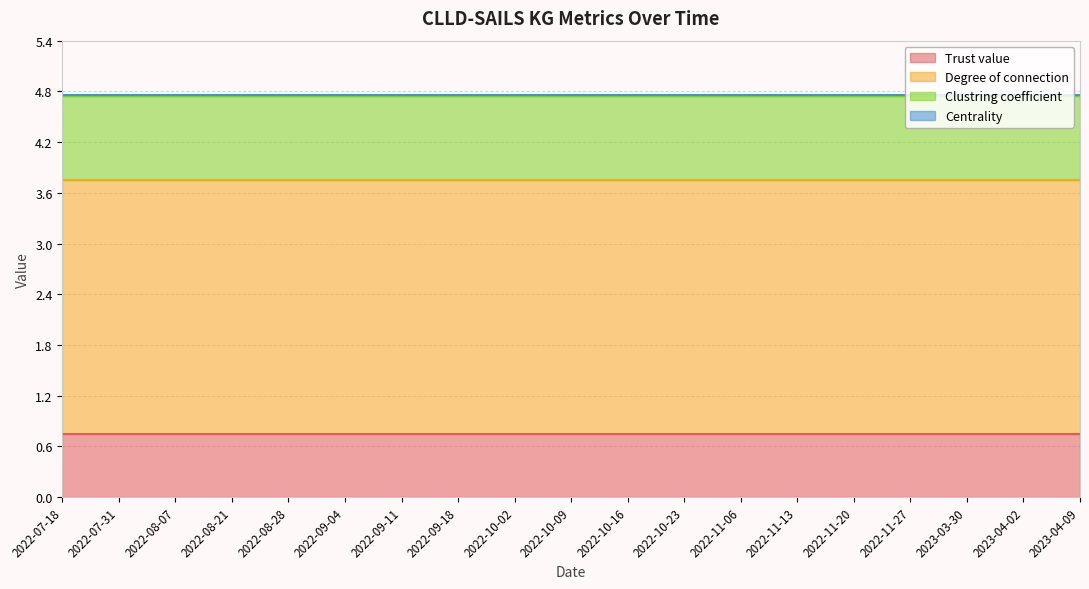

At how many categories does at least one series exceed 0?

19